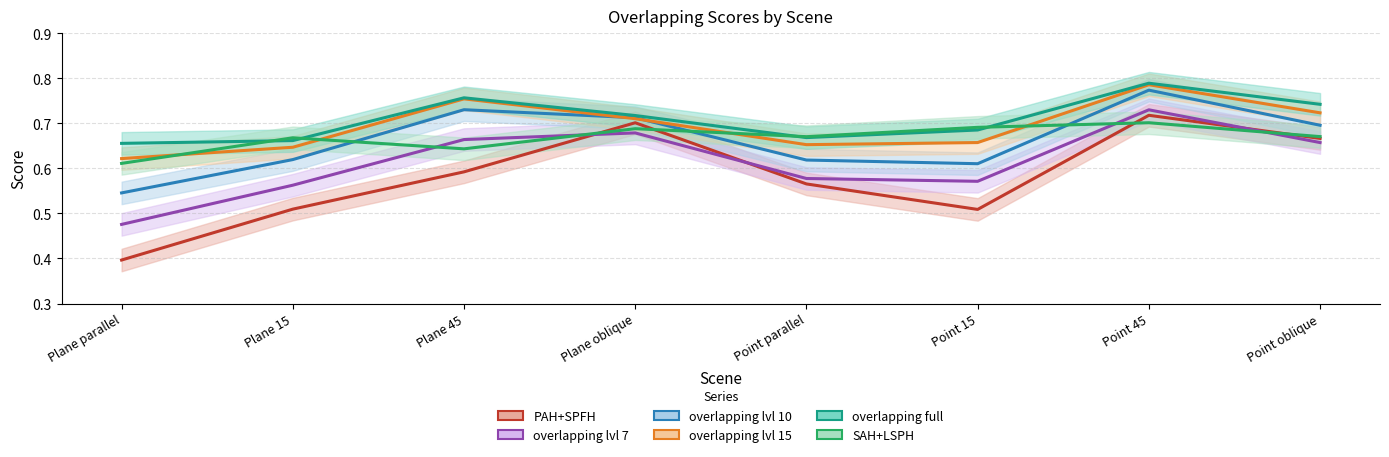

What is the value of the PAH+SPFH point at the 8th from the left?

0.7